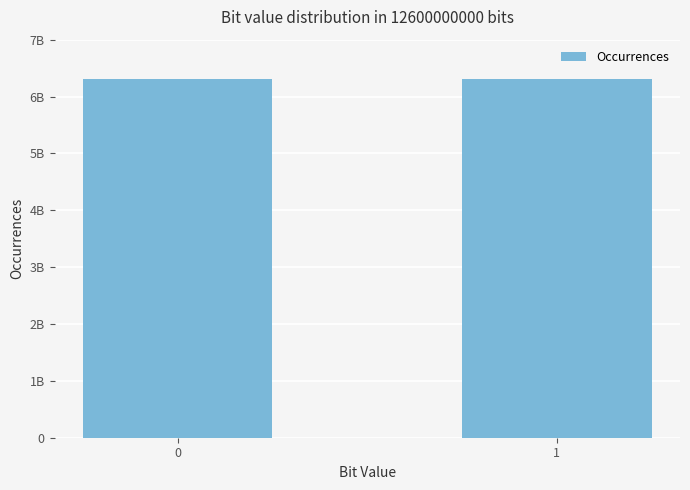

The value at 0 is 6300010375. True or false?

True